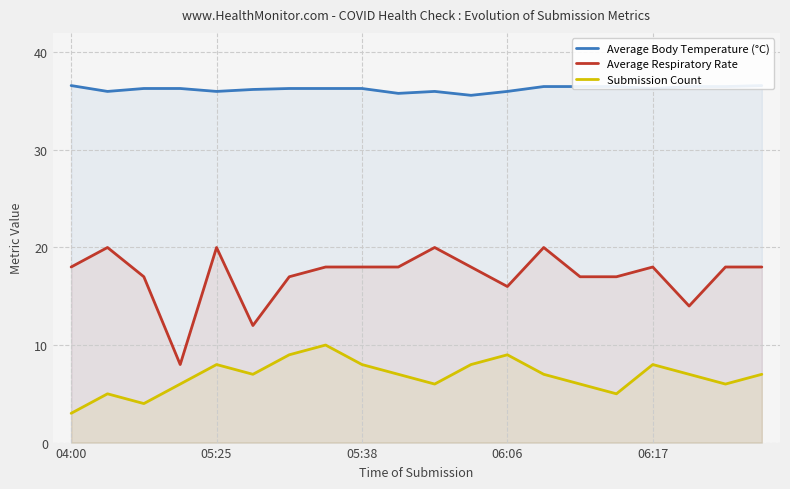

What is the label of the 15th point from the right?

5